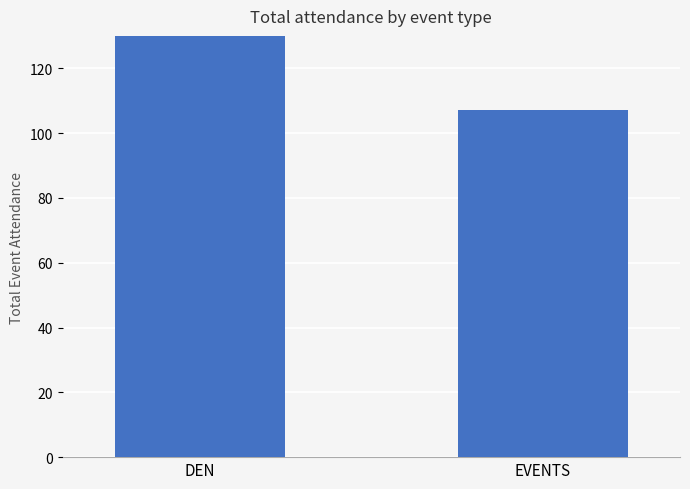

Which label corresponds to the largest value in the chart?

DEN